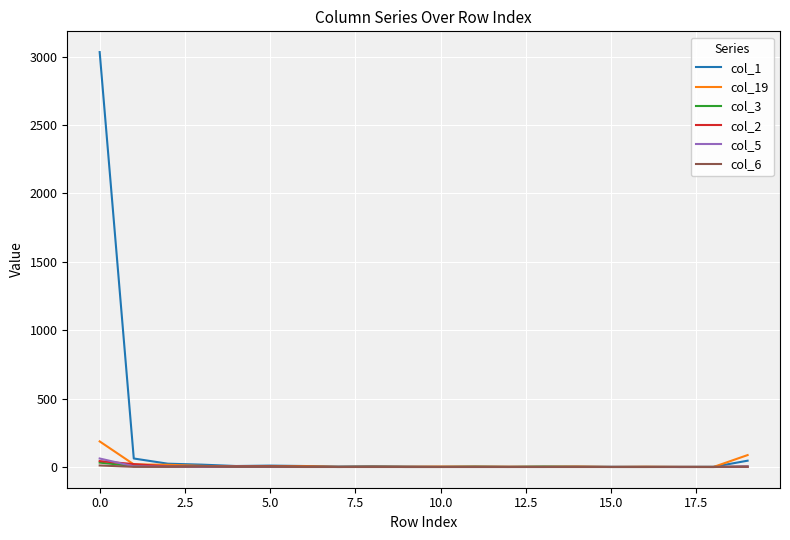

What is the difference between the maximum and minimum values in the col_5 series?

62